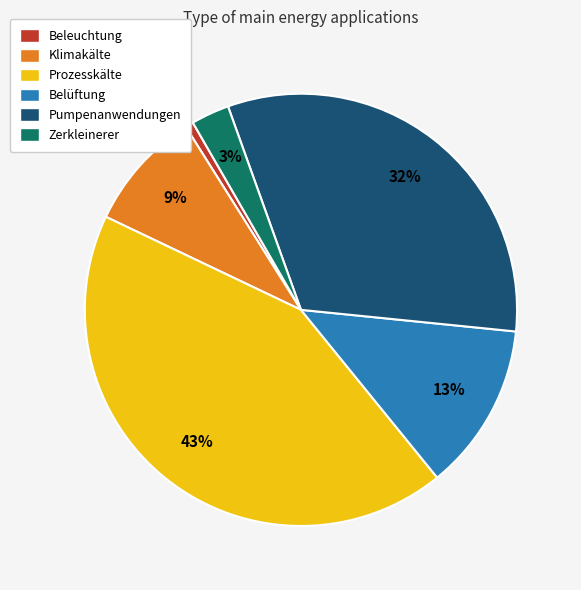

Does any single category account for the majority?

No